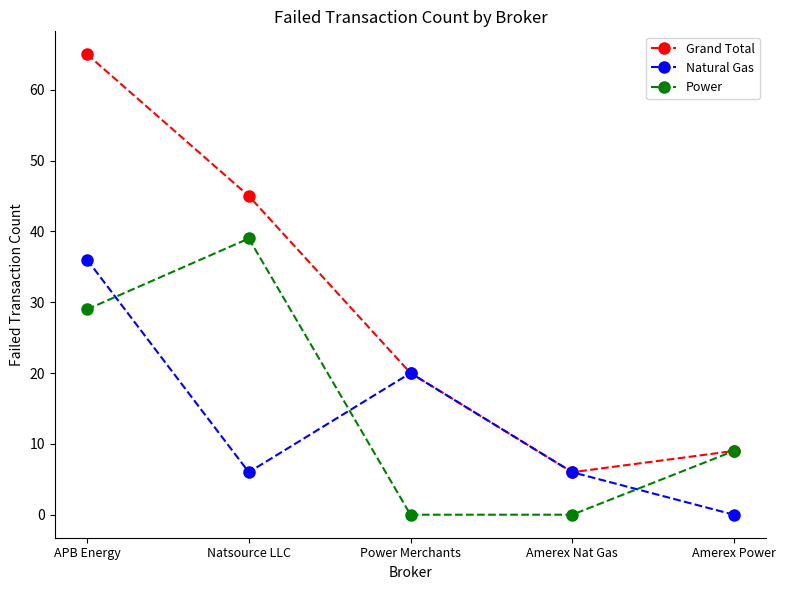

What is the total value across all series at APB Energy?

130